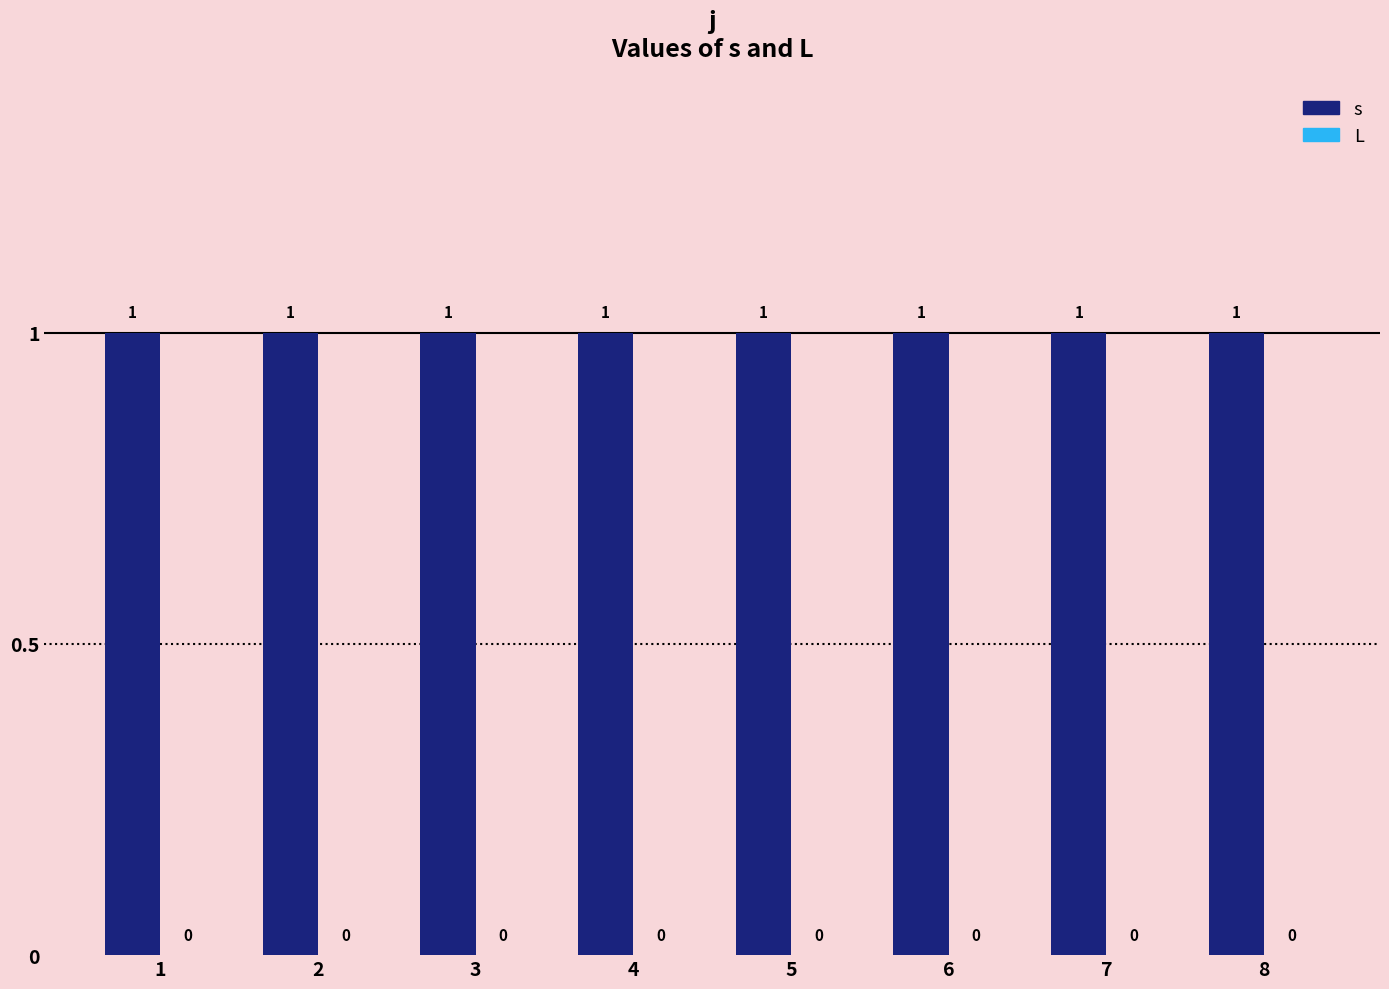

How many groups of bars are there?

8